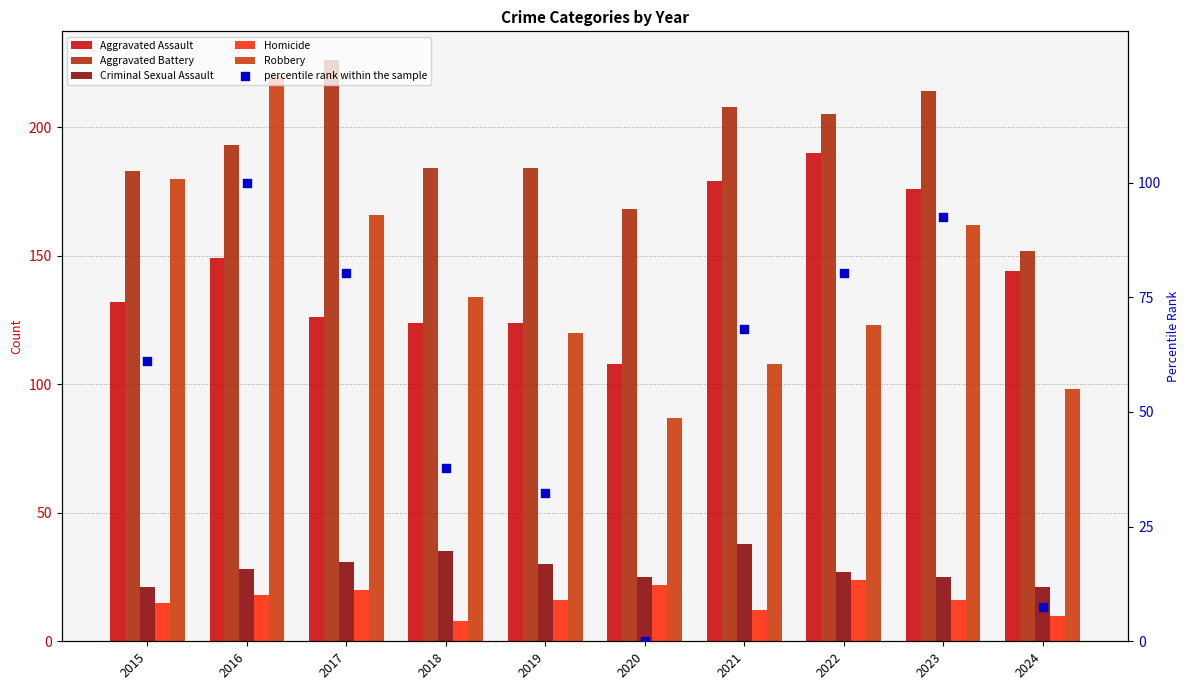

Which series has the largest Y range (max minus min)?

Robbery